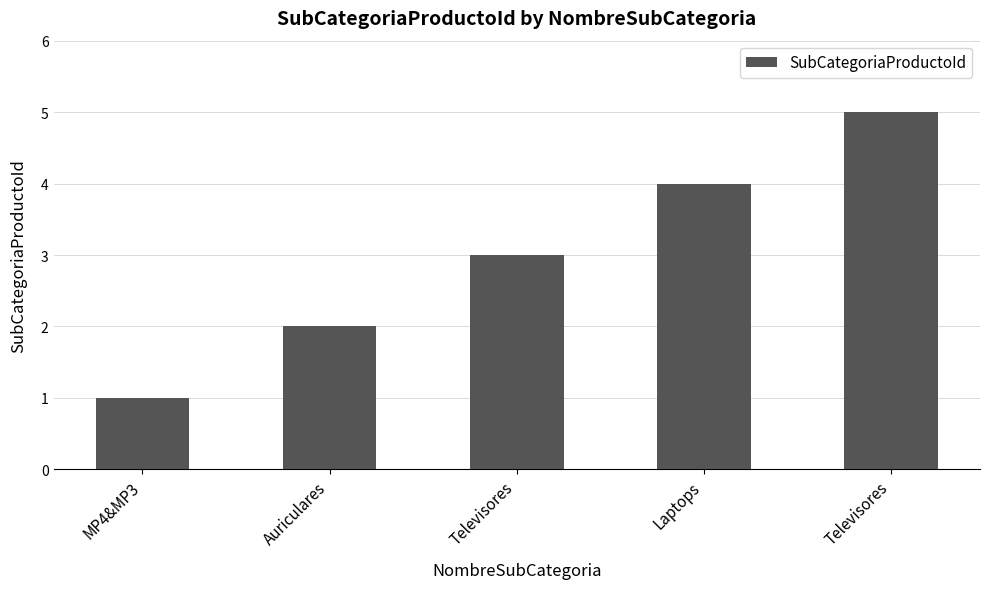

Reading left to right, transcribe all the data shown in this chart.

MP4&MP3=1	Auriculares=2	Televisores=3	Laptops=4	Televisores=5